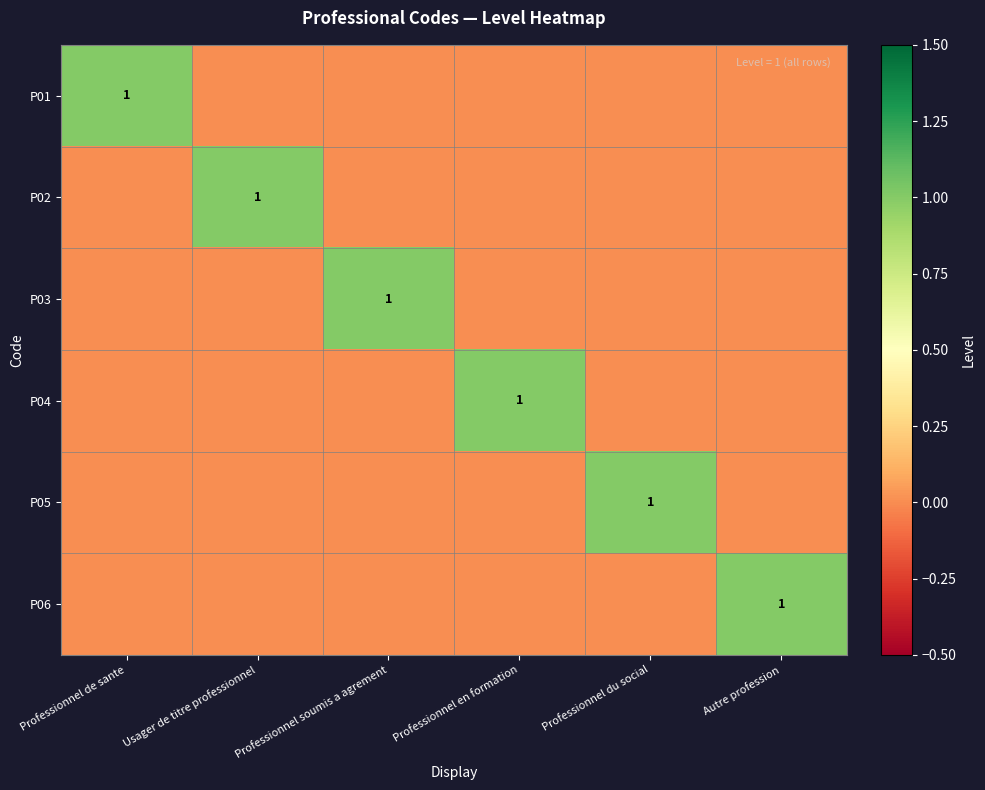

What is the greatest value displayed?

1